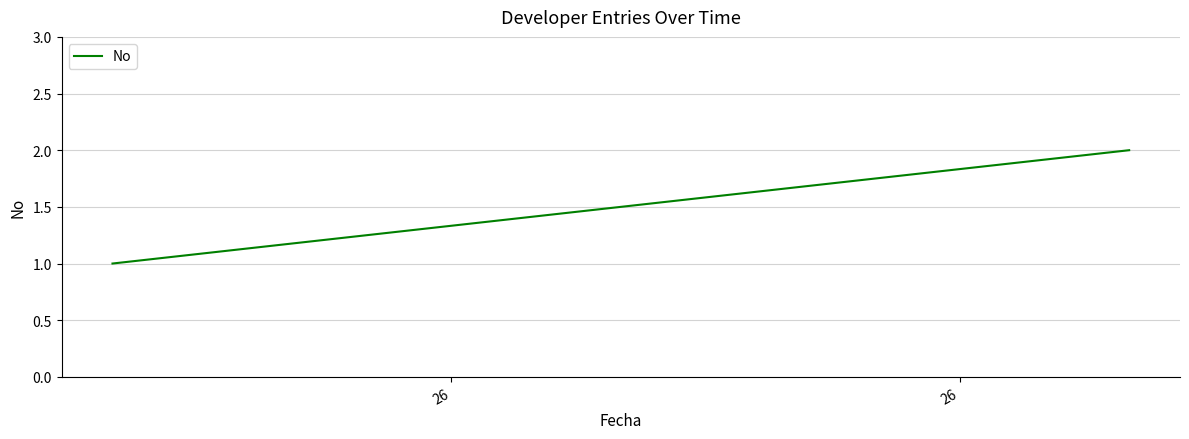

What is the value of the 1st point from the left?

1